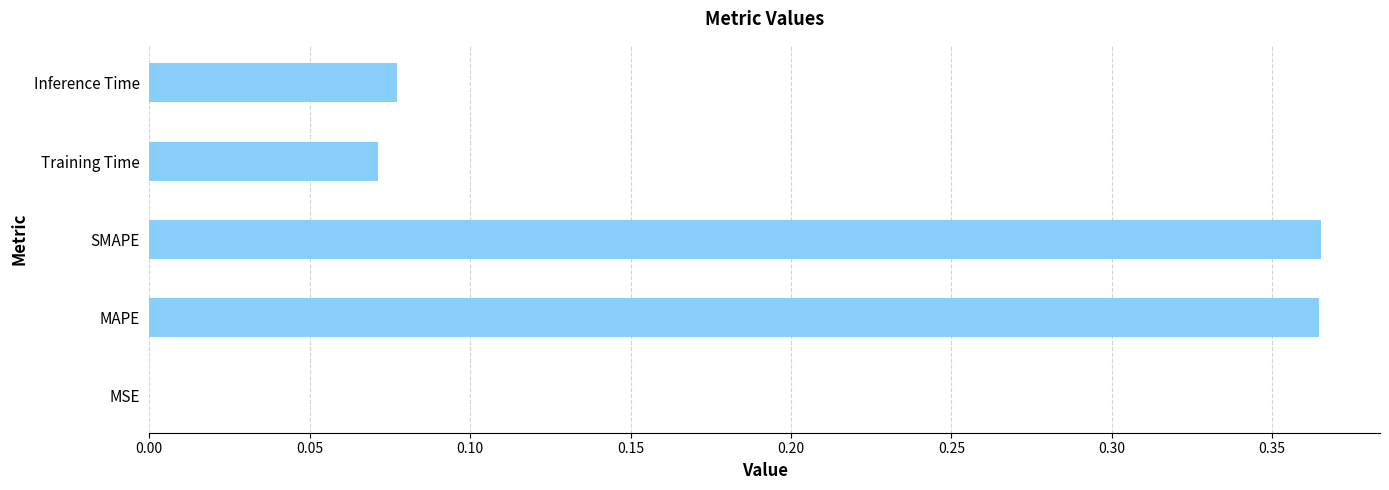

How many series are shown in this chart?

1